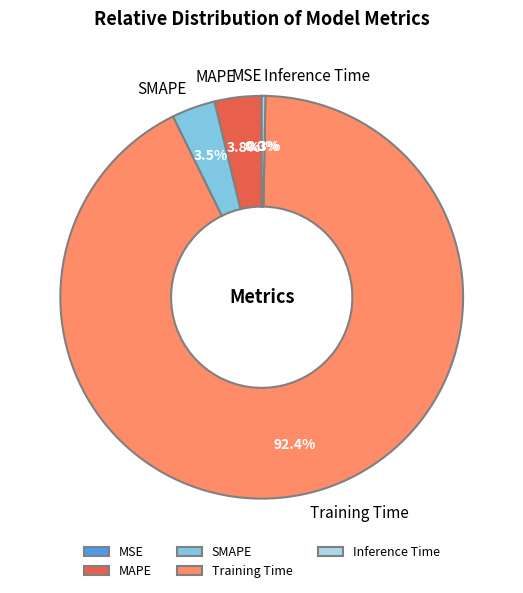

Which has a higher value, SMAPE or Training Time?

Training Time